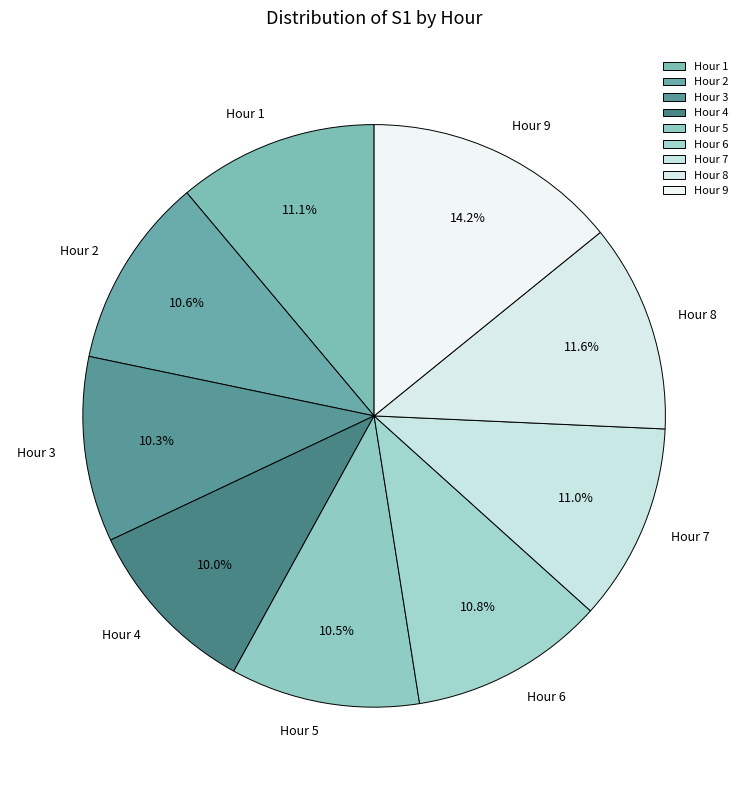

To the nearest percent, what is the difference between the largest and smallest slice percentages?

4%